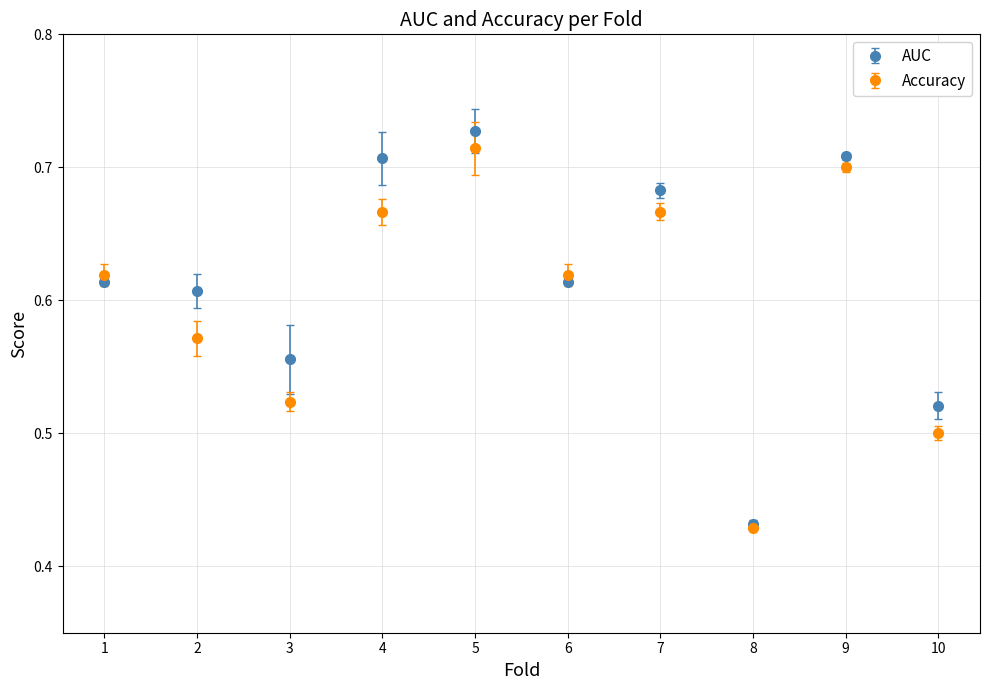

At how many categories does at least one series exceed 0?

10